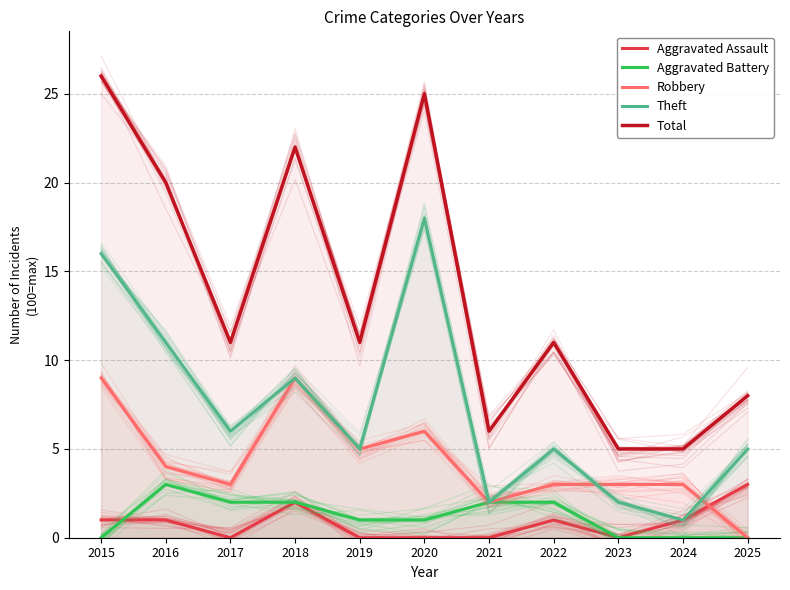

Between 2022 and 2023, which is larger?

2022